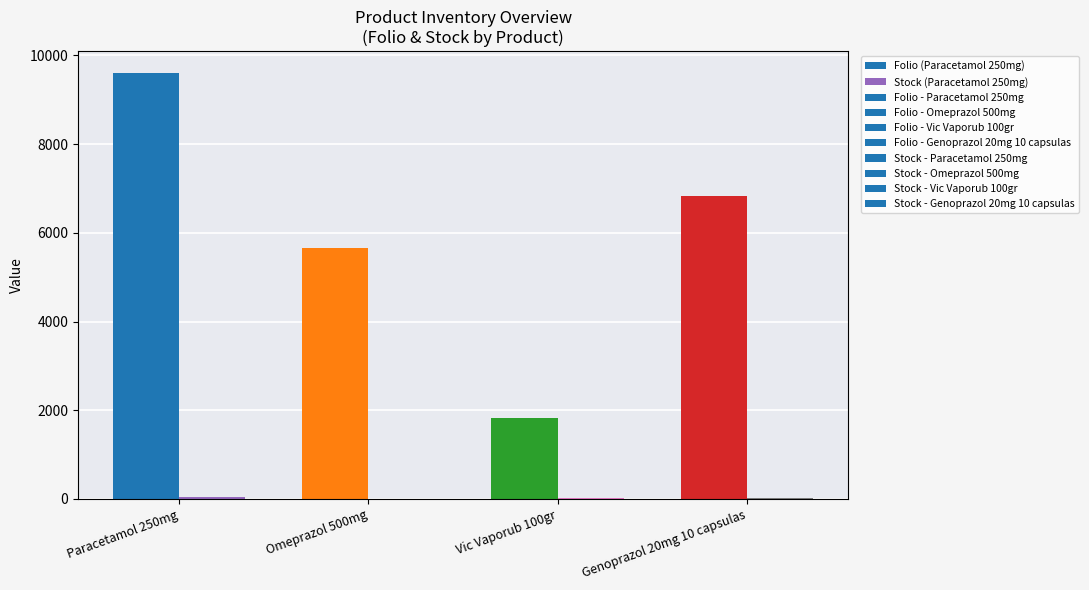

The Folio series shows 9613 at Paracetamol 250mg. True or false?

True